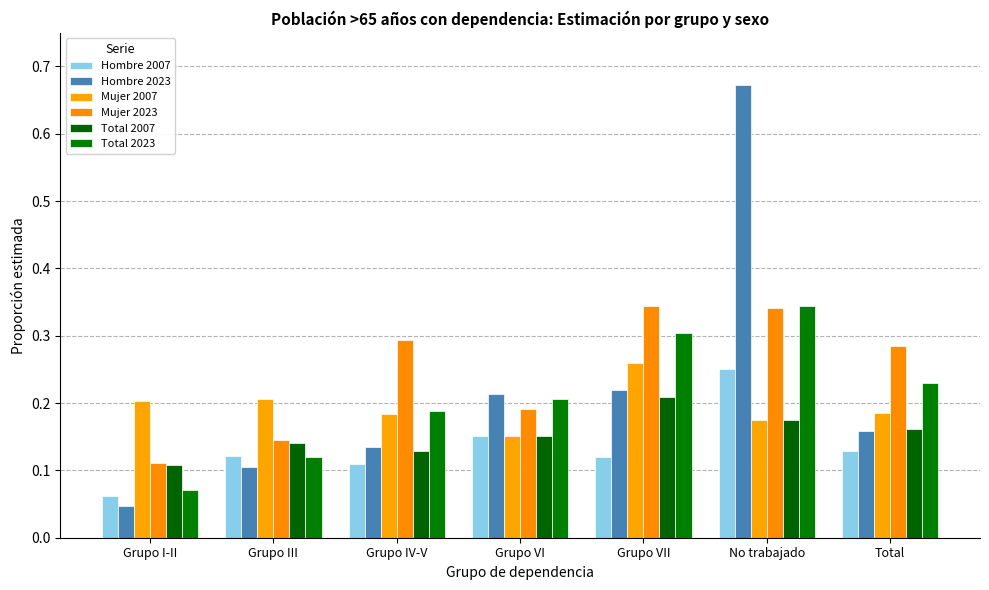

Does the chart contain stacked bars?

No